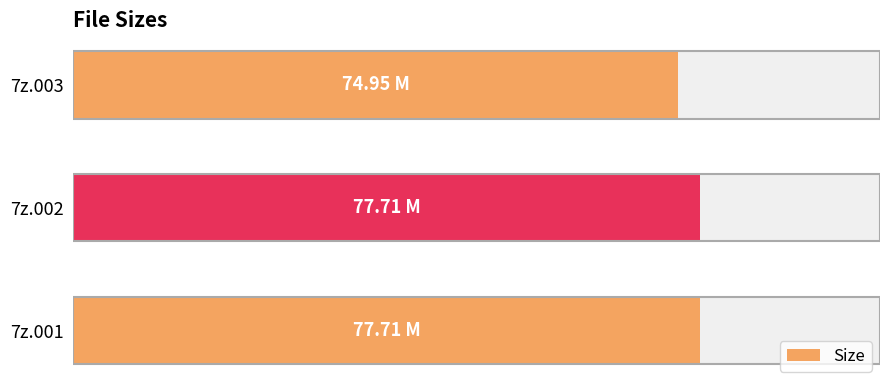

What is the difference between the maximum and minimum values?

2.8